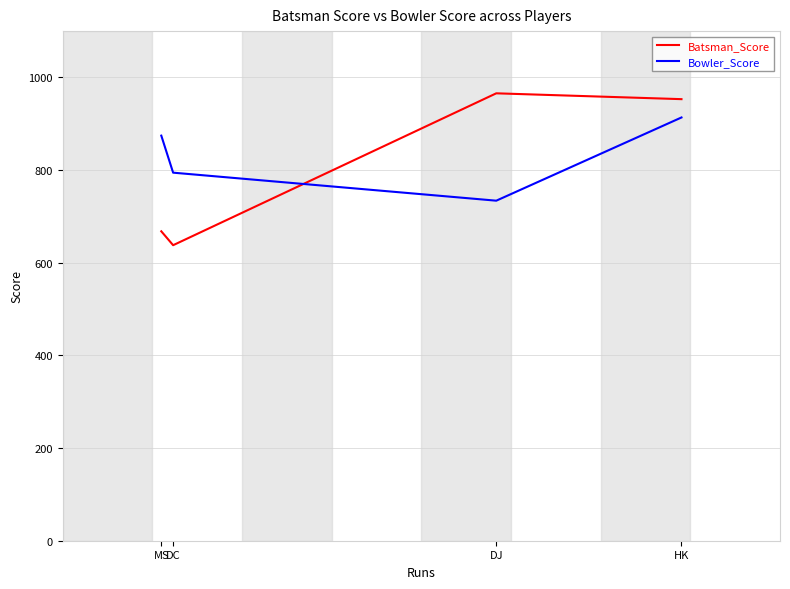

What is the approximate value of Bowler_Score at HK?

913.6